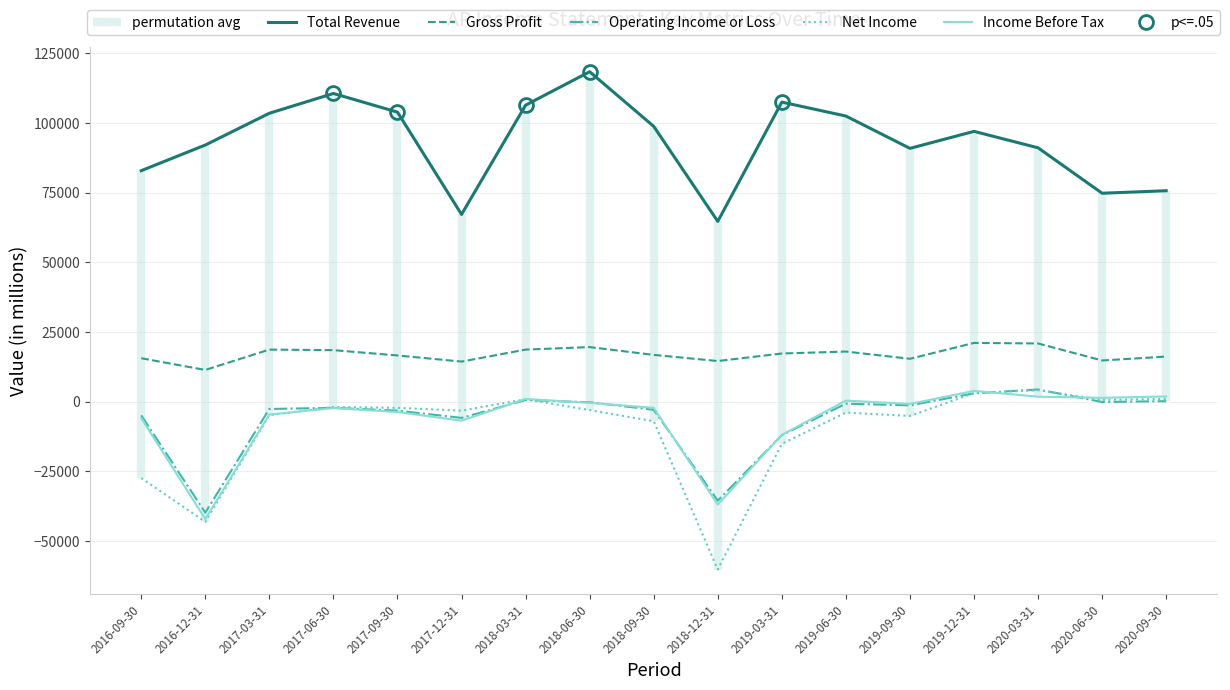

At which category does Income Before Tax reach its first local peak?

2017-06-30